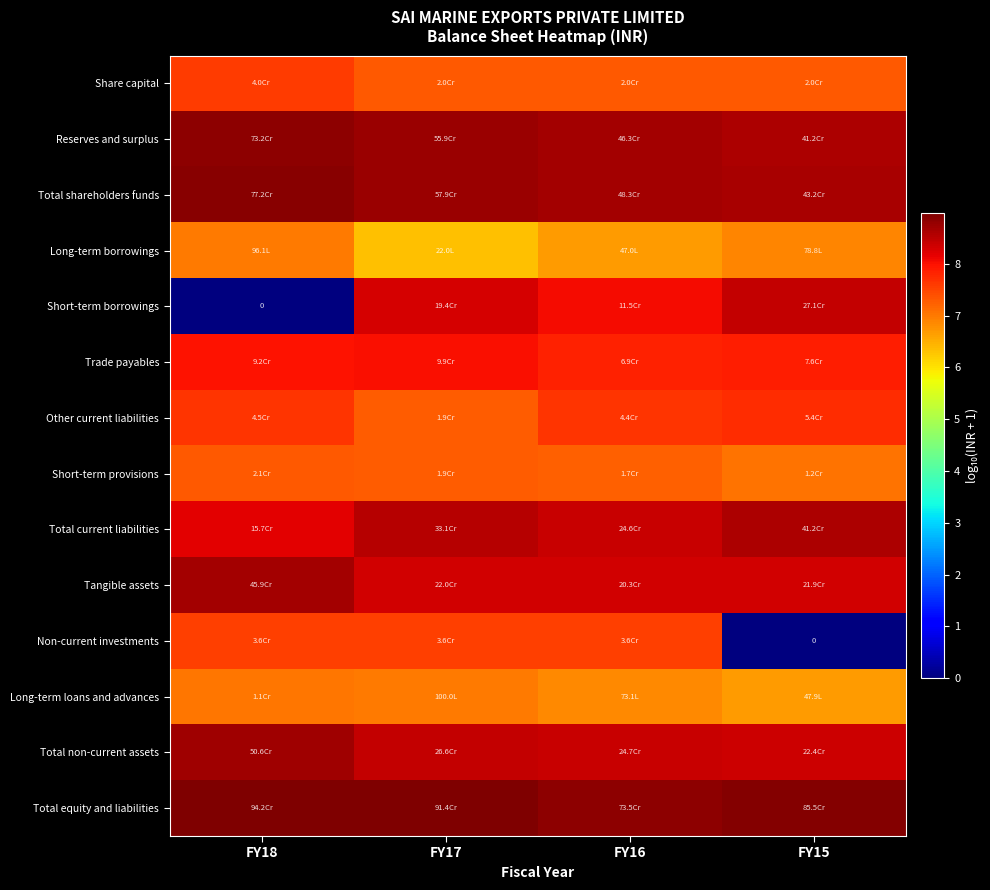

The Other current liabilities series shows 7.7 at FY15. True or false?

True